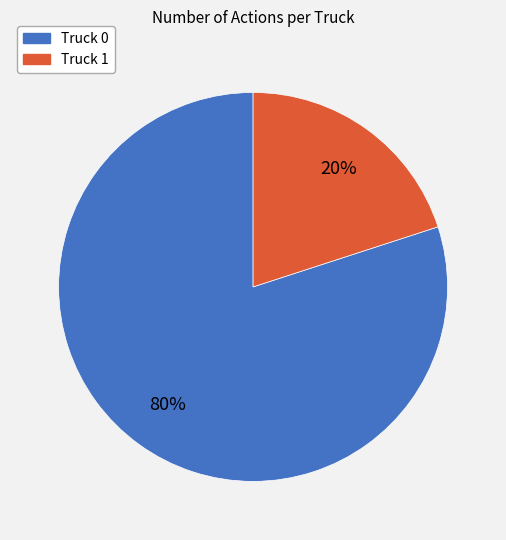

Is it true that Truck 0 is 80% of the pie?

True